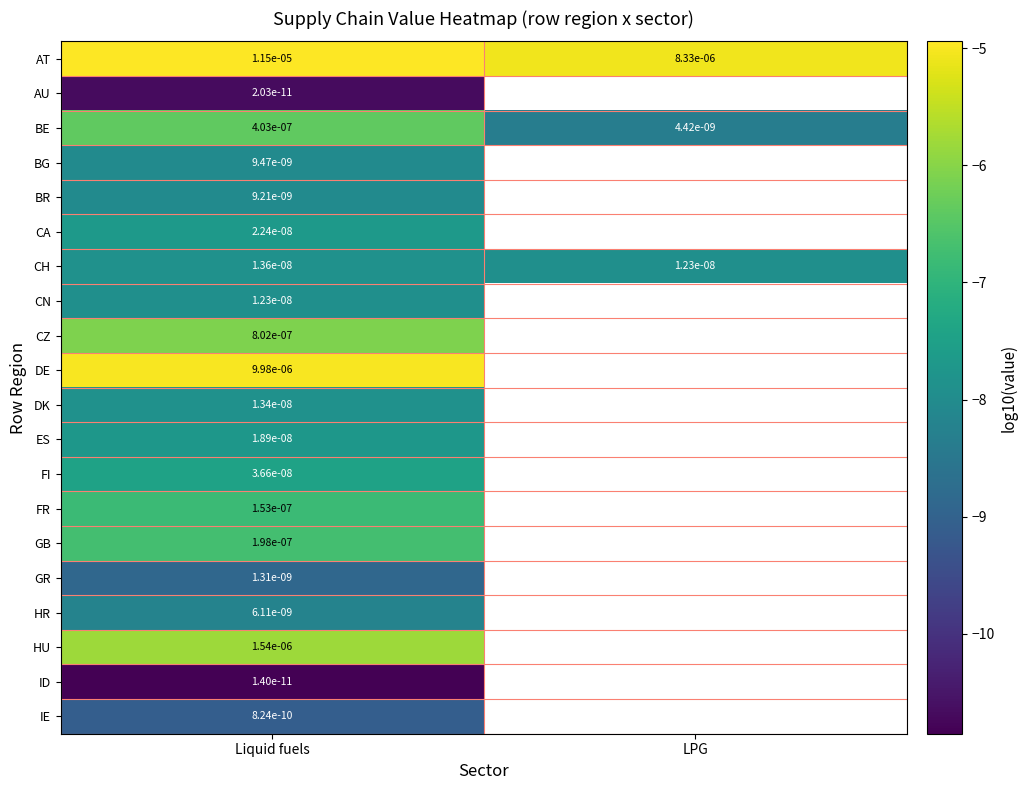

Is the value of AT at Liquid fuels greater than the value of FR at Liquid fuels?

Yes